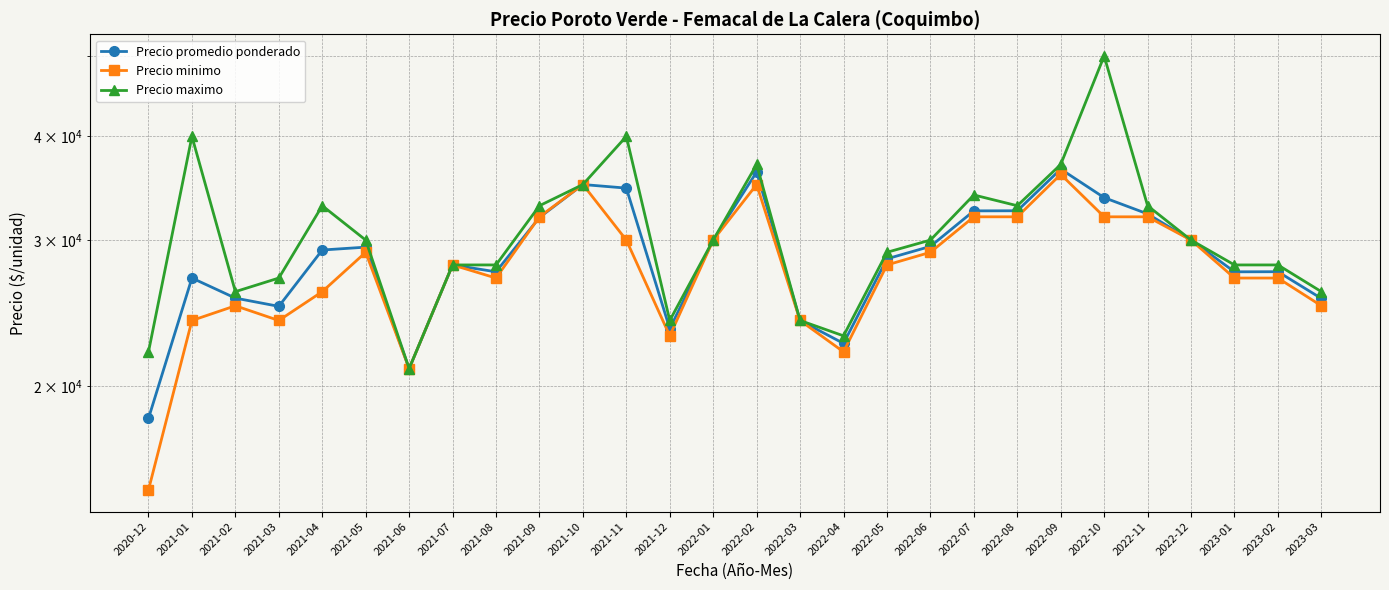

At which category does the chart reach its minimum across all series?

2020-12